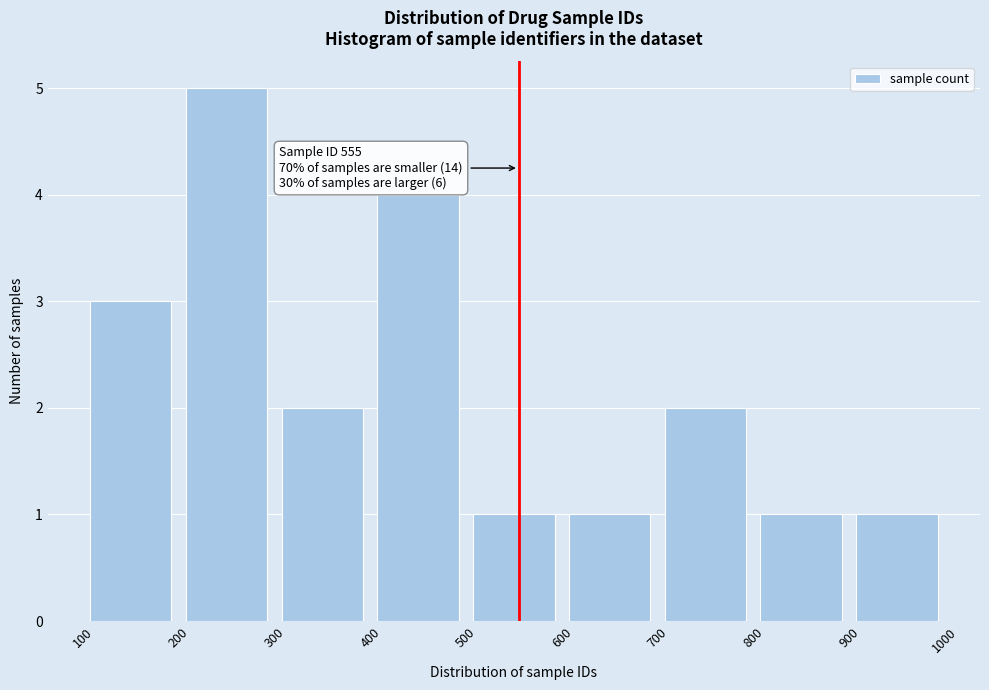

Over which range of the x-axis is the bar tallest?

200 to 300